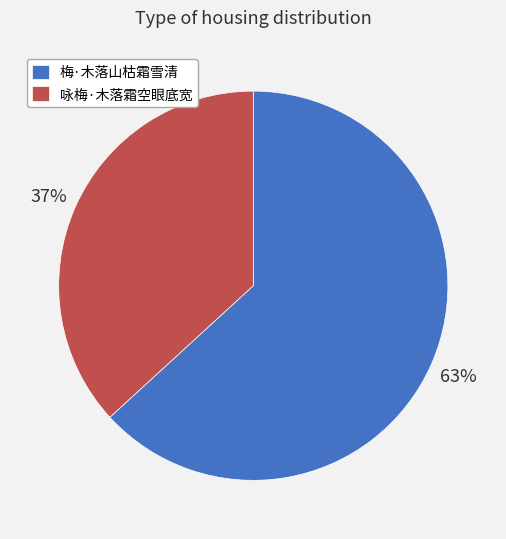

How many segments does this pie chart have?

2